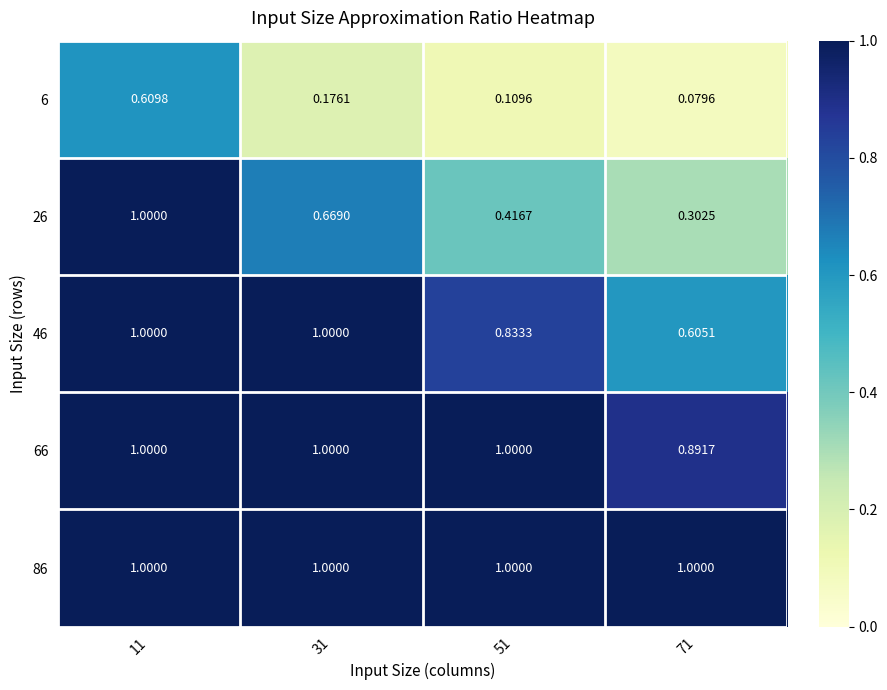

Is the value of 26 at 11 greater than the value of 6 at 31?

Yes